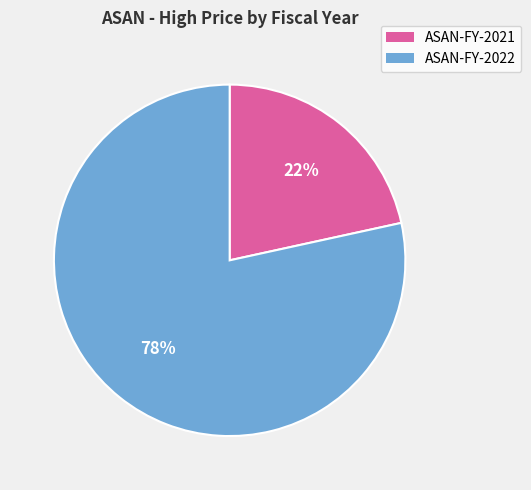

To the nearest percent, what portion does ASAN-FY-2022 represent?

78%